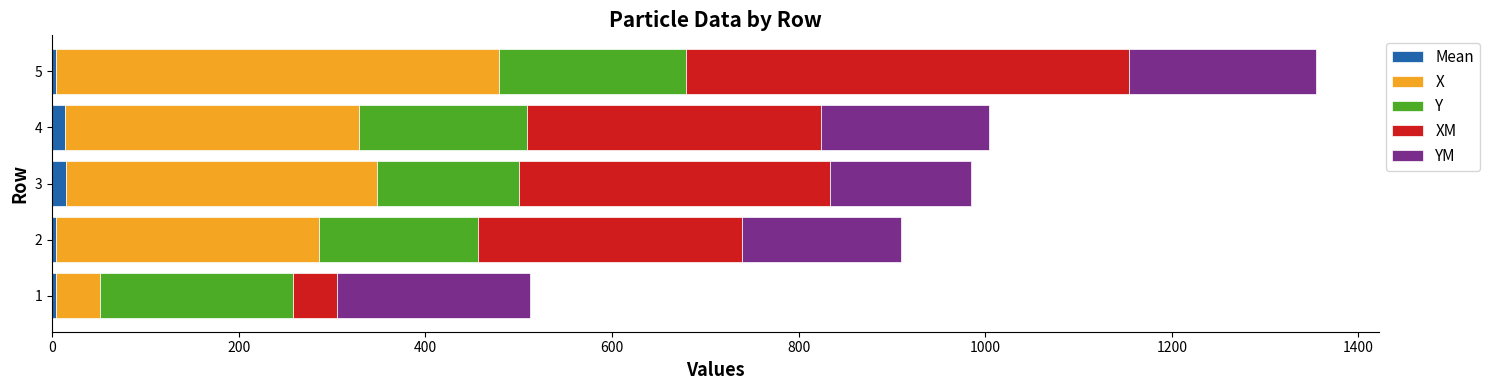

At which category is the sum across all series the highest?

5